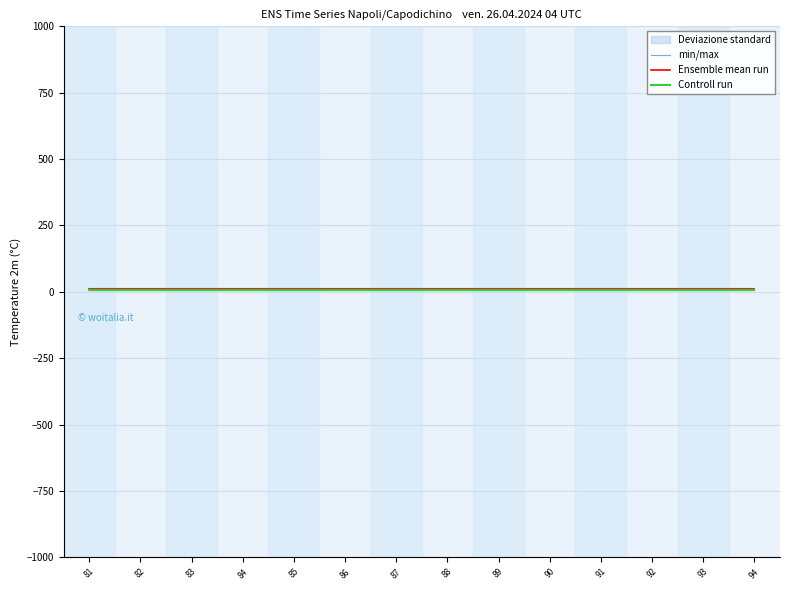

Read the Ensemble mean run value at 83.

11